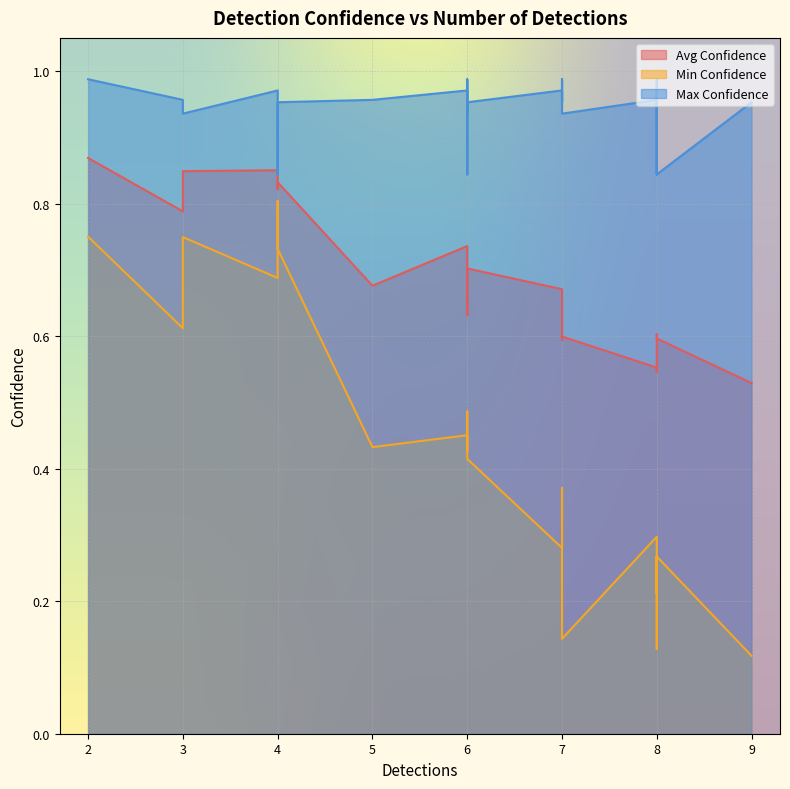

Reading right to left, list all the values displayed in this chart.

Avg Confidence: 0.8	0.7	0.7	0.6	0.8	0.7	0.6	0.6	0.9	0.7	0.7	0.6	0.9	0.6	0.6	0.5	0.8	0.7	0.6	0.6	0.8	0.7	0.6	0.5
Min Confidence: 0.7	0.4	0.4	0.1	0.8	0.4	0.3	0.3	0.7	0.5	0.3	0.1	0.8	0.5	0.4	0.2	0.6	0.4	0.3	0.3	0.7	0.4	0.3	0.1
Max Confidence: 0.9	0.9	0.9	0.9	0.8	0.8	0.8	0.8	1.0	1.0	1.0	1.0	1.0	1.0	1.0	1.0	1.0	1.0	1.0	1.0	1.0	1.0	1.0	1.0